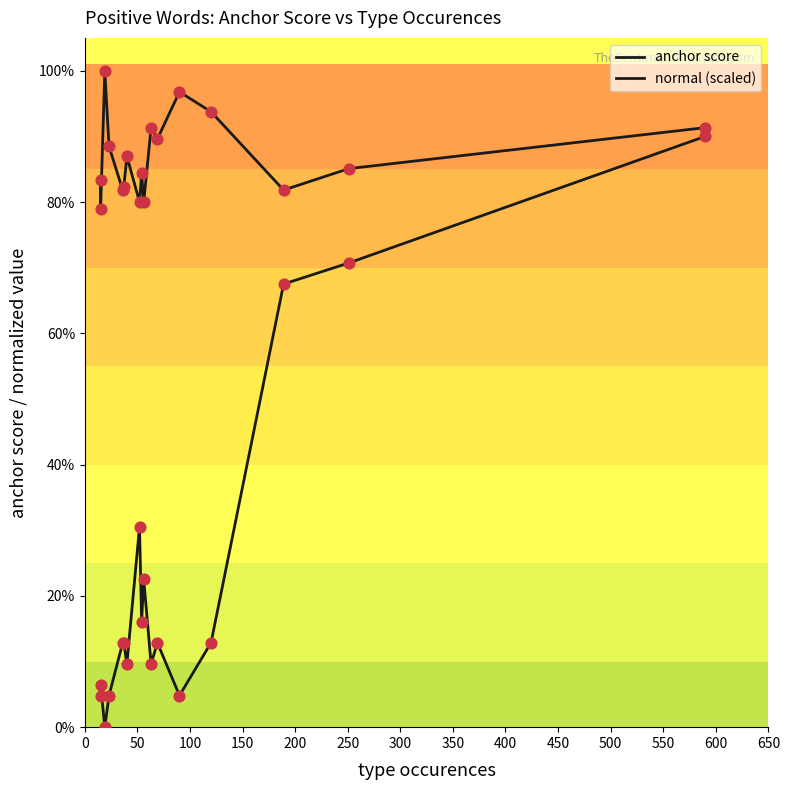

Which series reaches the maximum Y coordinate?

anchor score